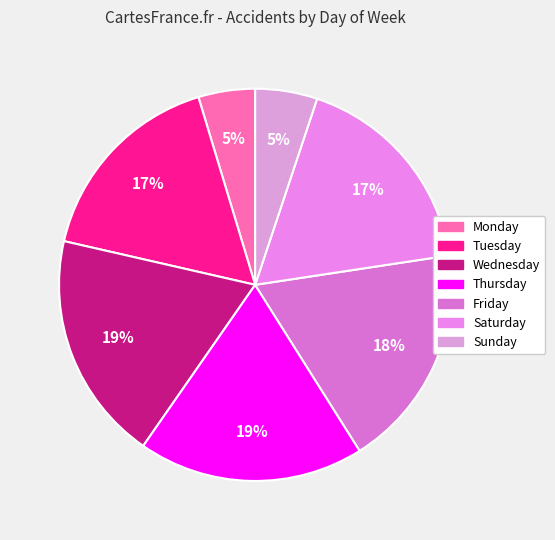

Rank the categories by value from lowest to highest.

Monday, Sunday, Tuesday, Saturday, Friday, Thursday, Wednesday